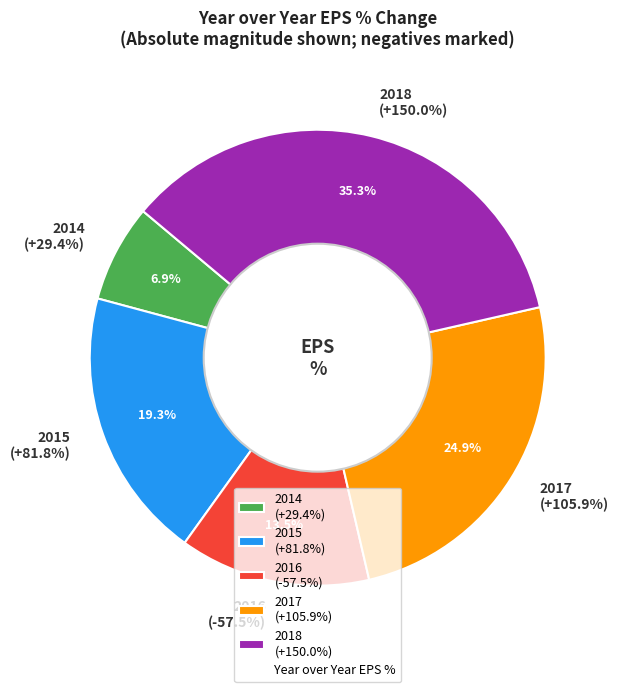

How many slices are in this pie chart?

5